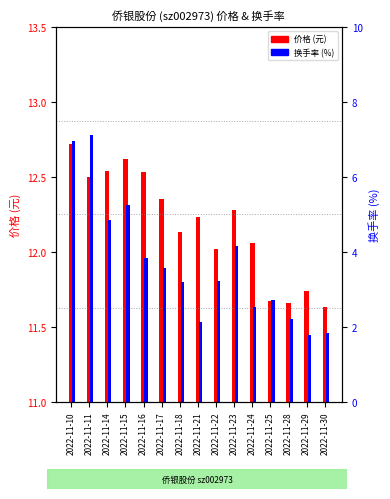

Which has a higher value, 2022-11-29 or 2022-11-23?

2022-11-23